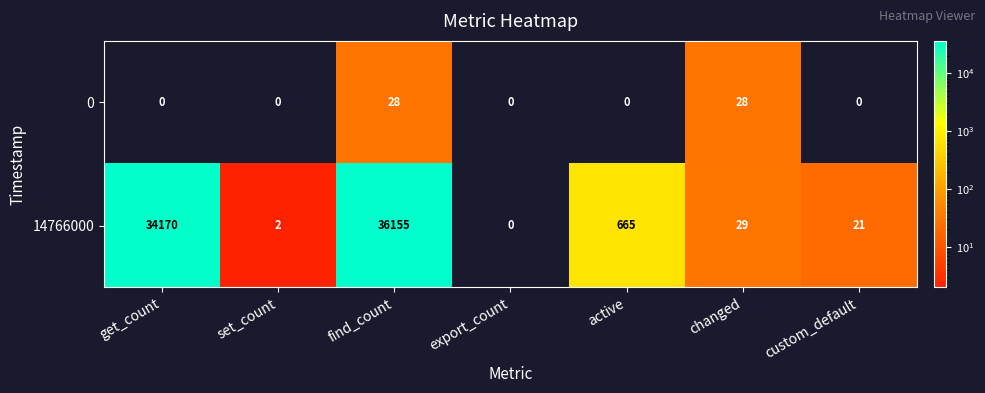

At which label does 14766000 first exceed 29?

get_count